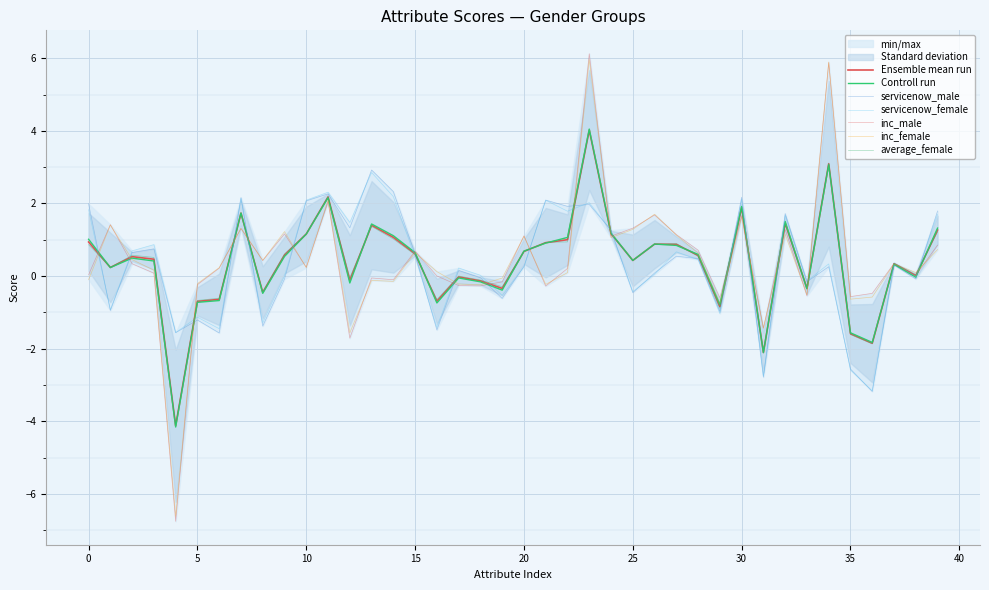

How many data points in servicenow_female are less than 0?

14